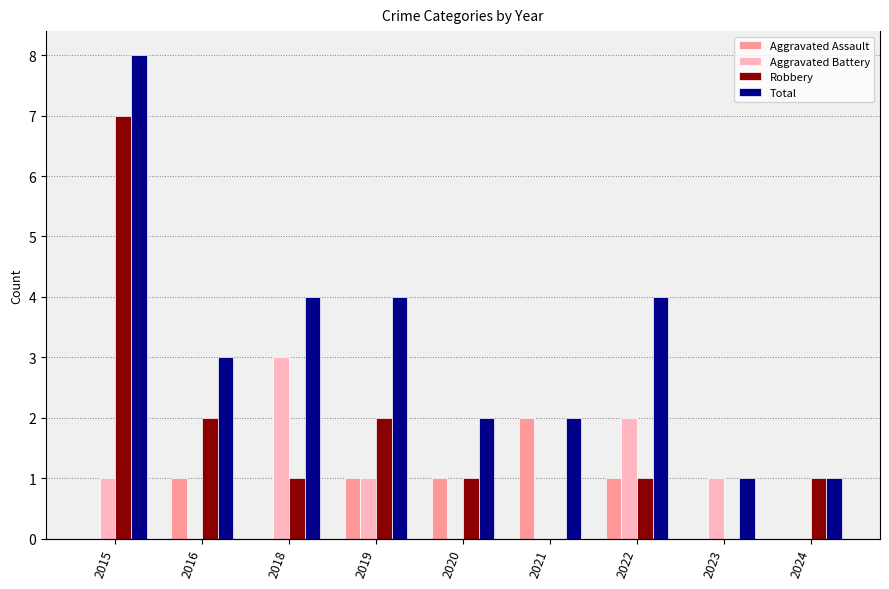

What are all the series names shown in the legend?

Aggravated Assault, Aggravated Battery, Robbery, Total